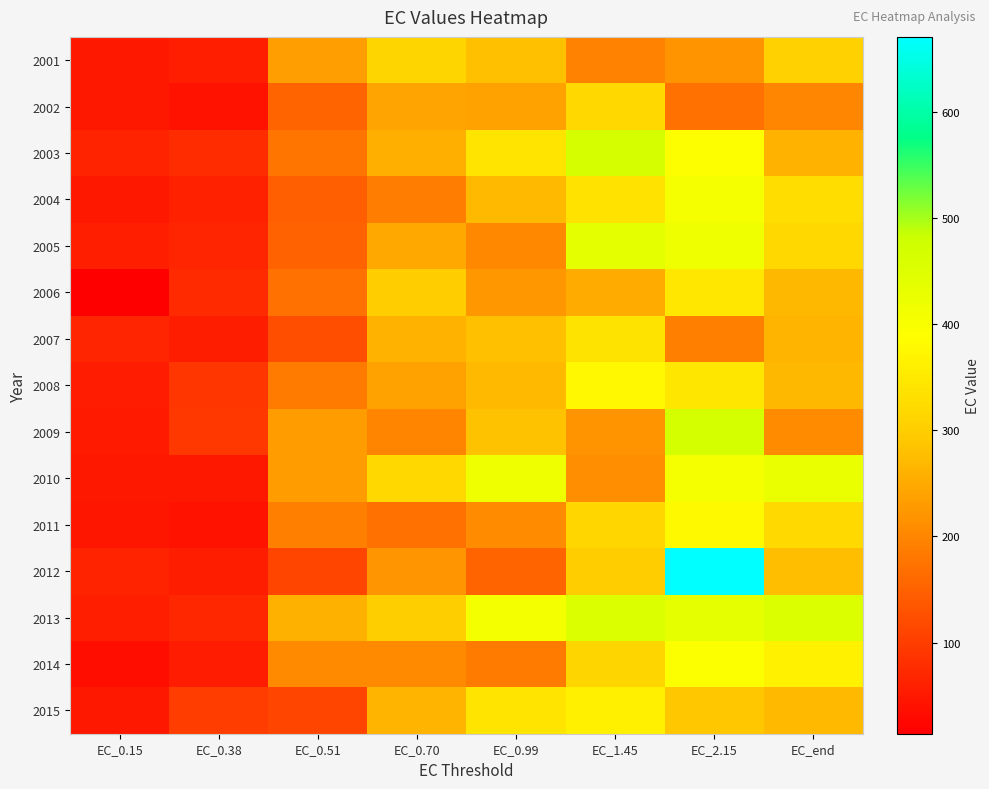

What is the total value across all series at EC_0.99?

4105.6